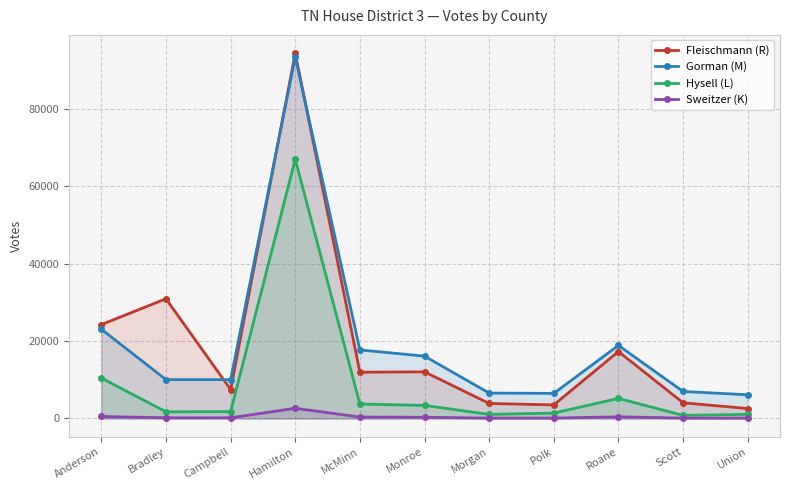

What is the sum of the Hysell (L) values at Bradley and Morgan?

2763